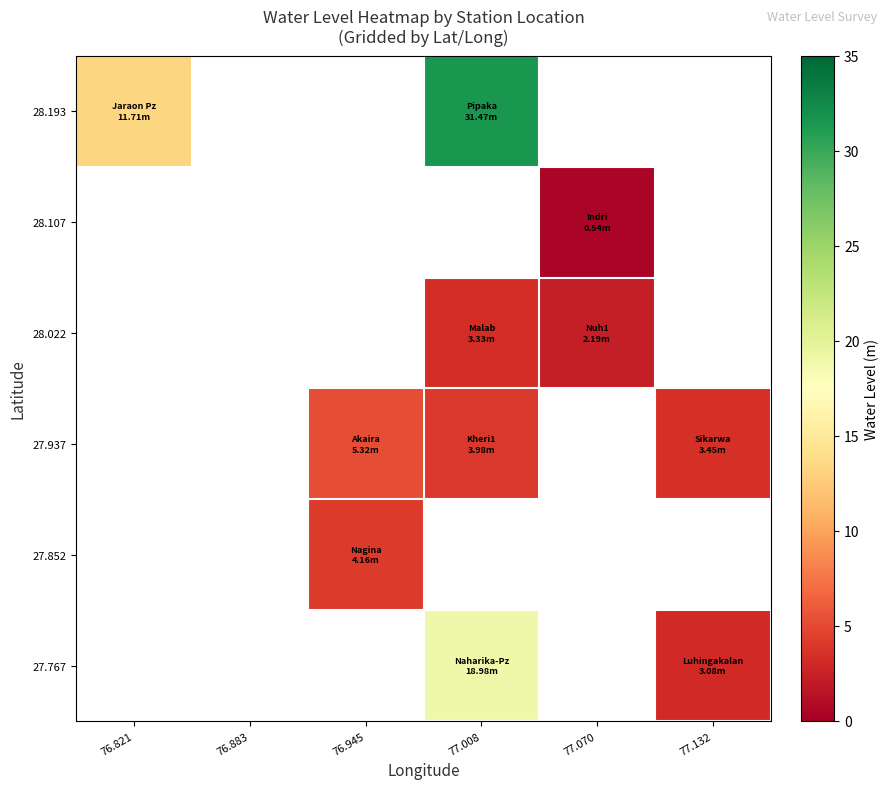

What is the maximum value for 28.193?

31.5